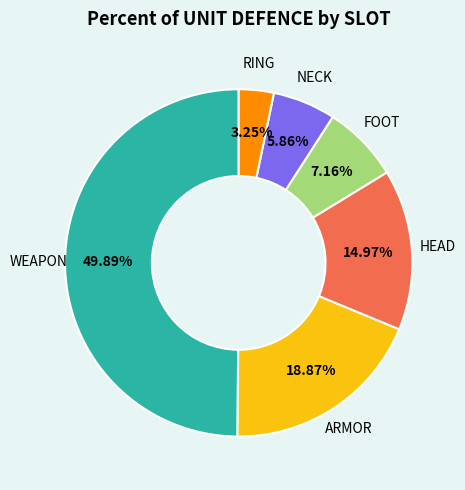

Count the number of slices in the pie.

6